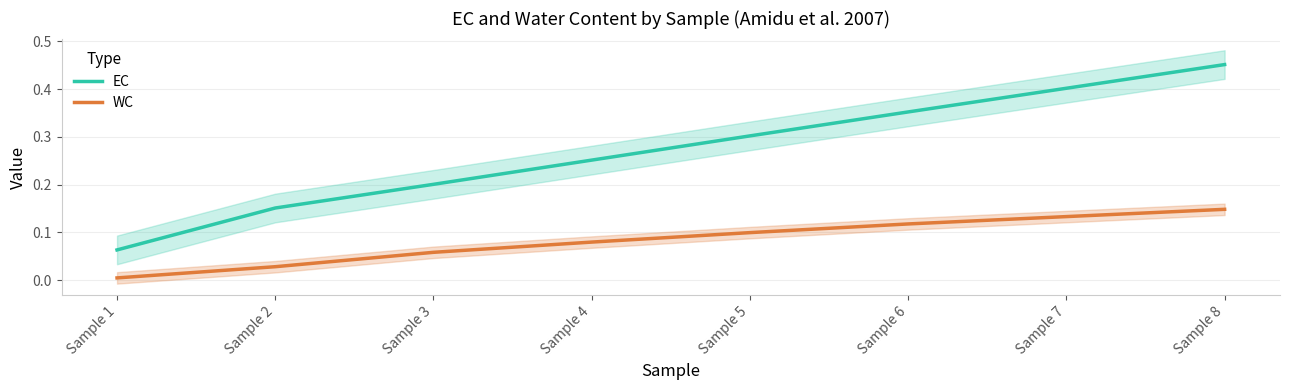

At which category is the sum across all series the highest?

Sample 8